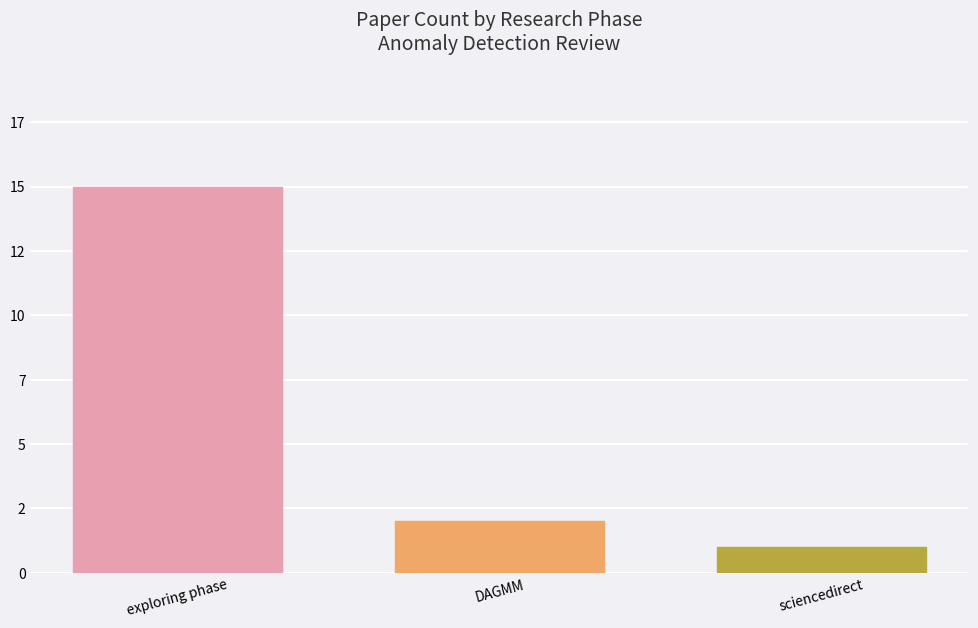

What is the approximate value at exploring phase, to the nearest 5?

15